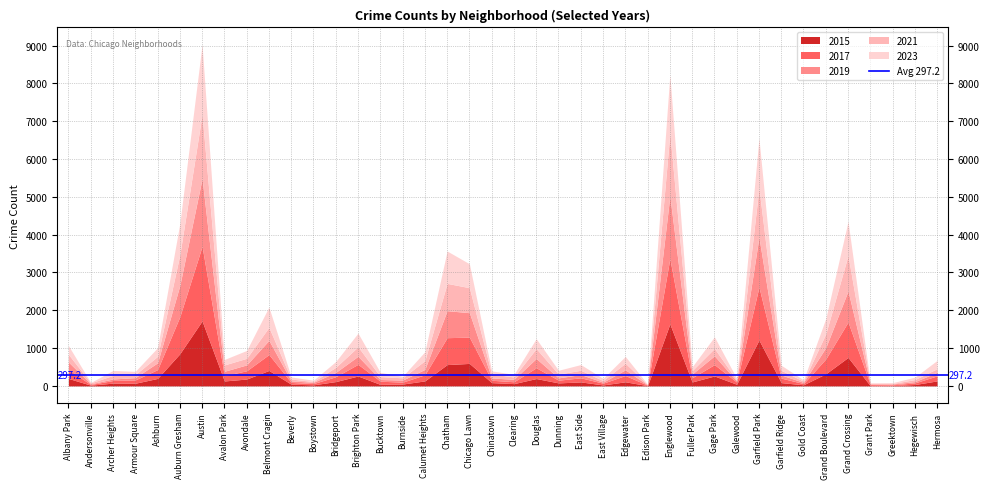

What is the sum of all 2017 values?

12692